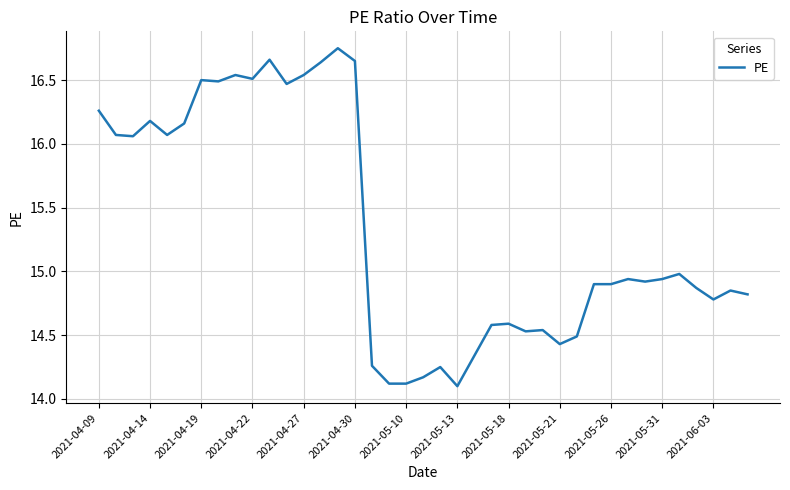

What is the smallest value displayed?

14.1